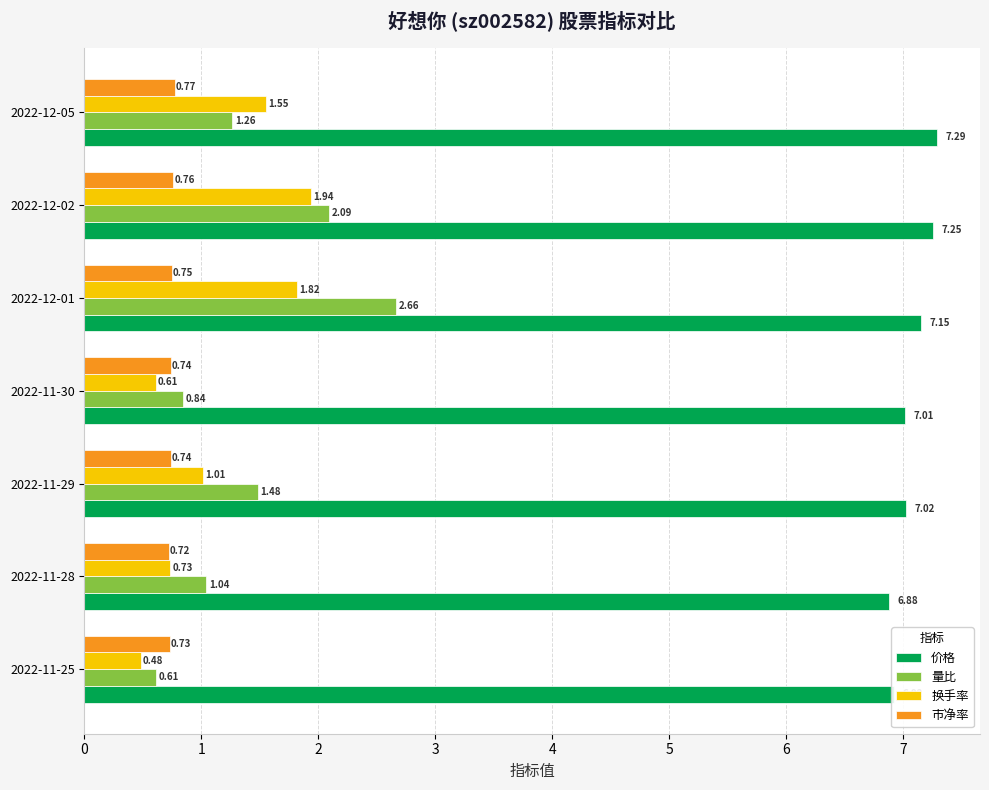

At how many categories does at least one series exceed 6?

7